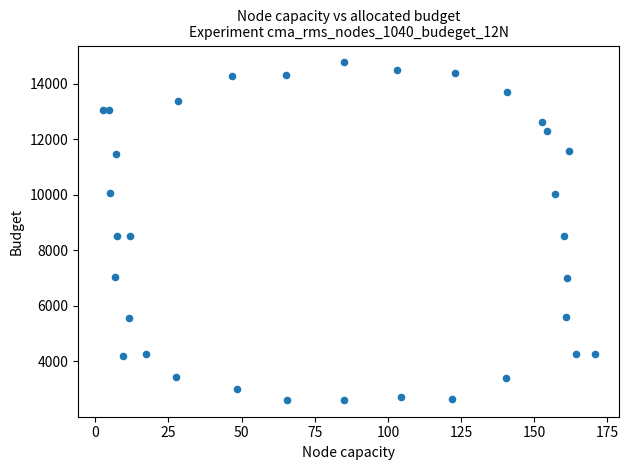

What is the range of Y values (max minus min)?

12150.9